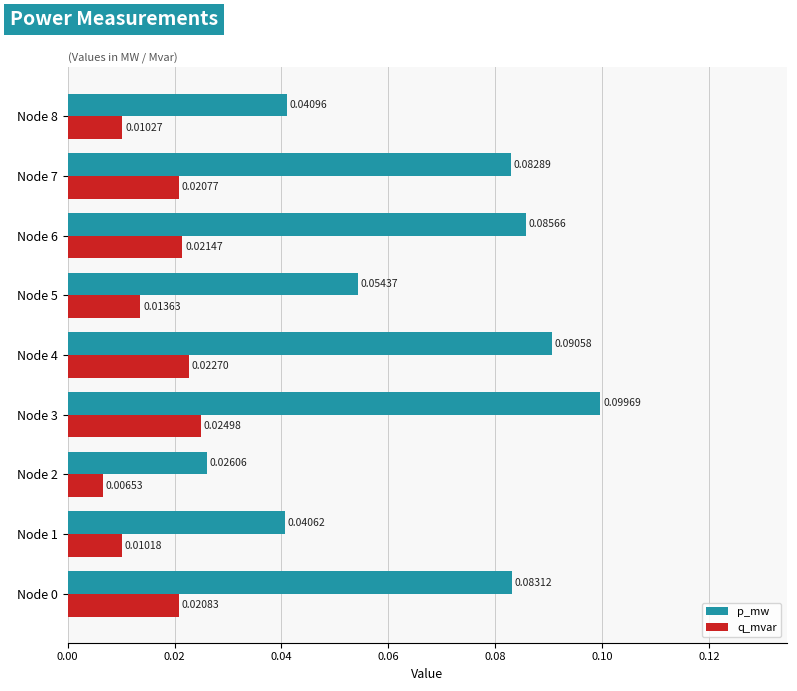

At how many categories does at least one series exceed 0?

9